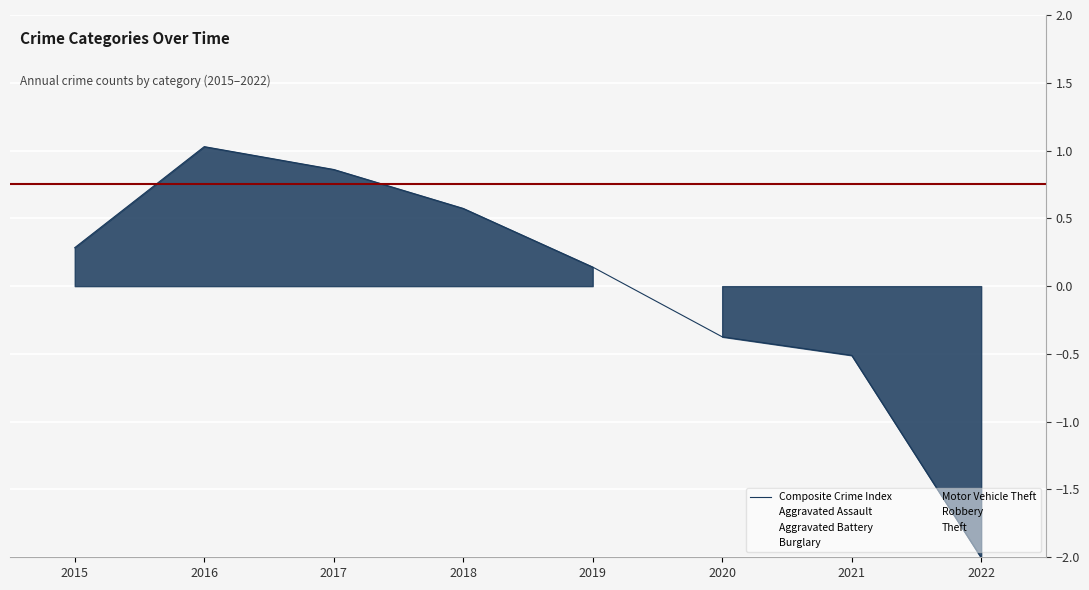

Where do Burglary and Motor Vehicle Theft first cross each other?

2017 and 2018